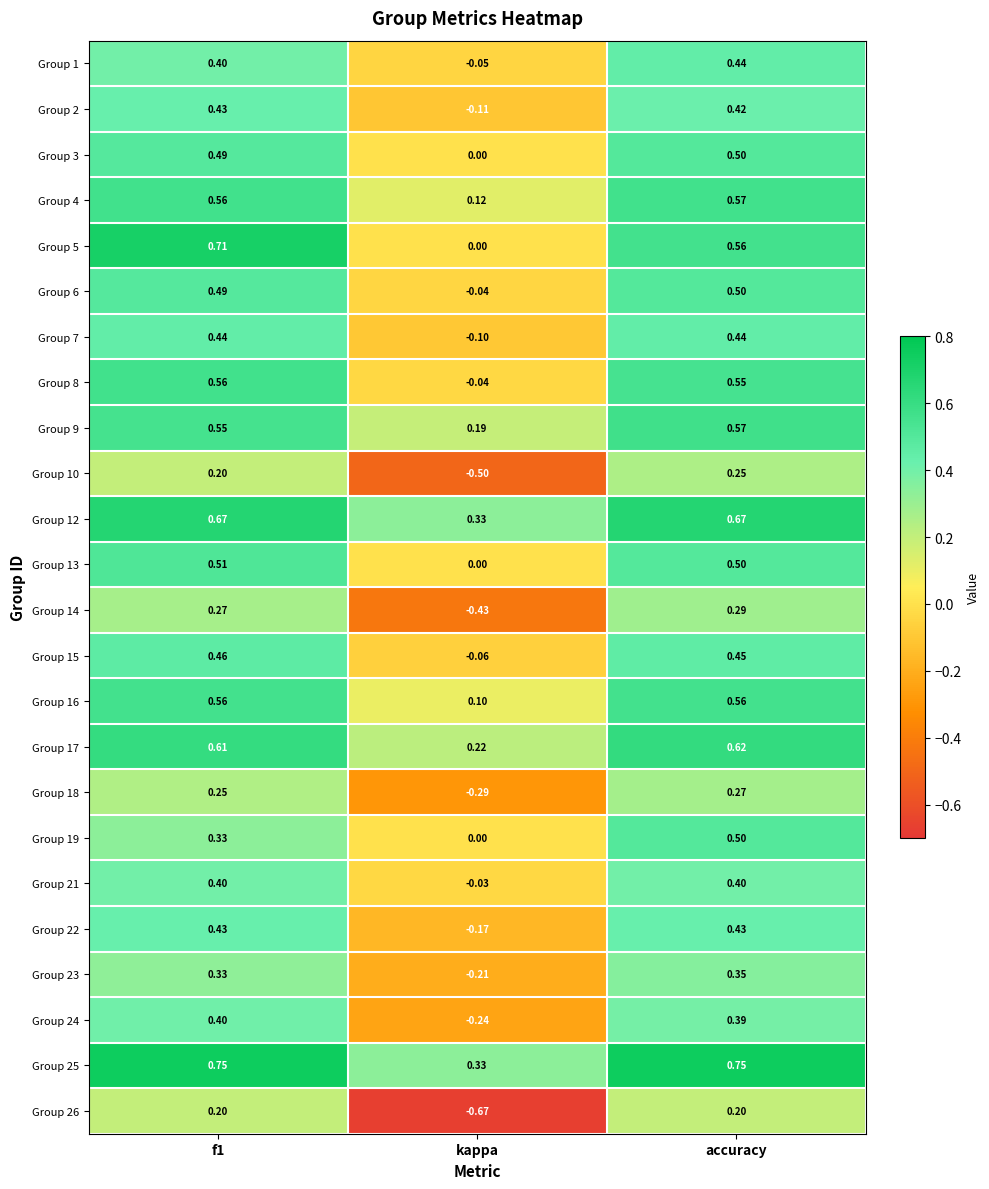

Which series has the largest total across all categories?

Group 25